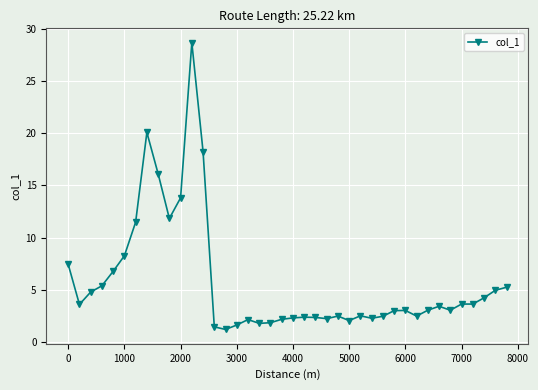

How many data points does each series have?

40